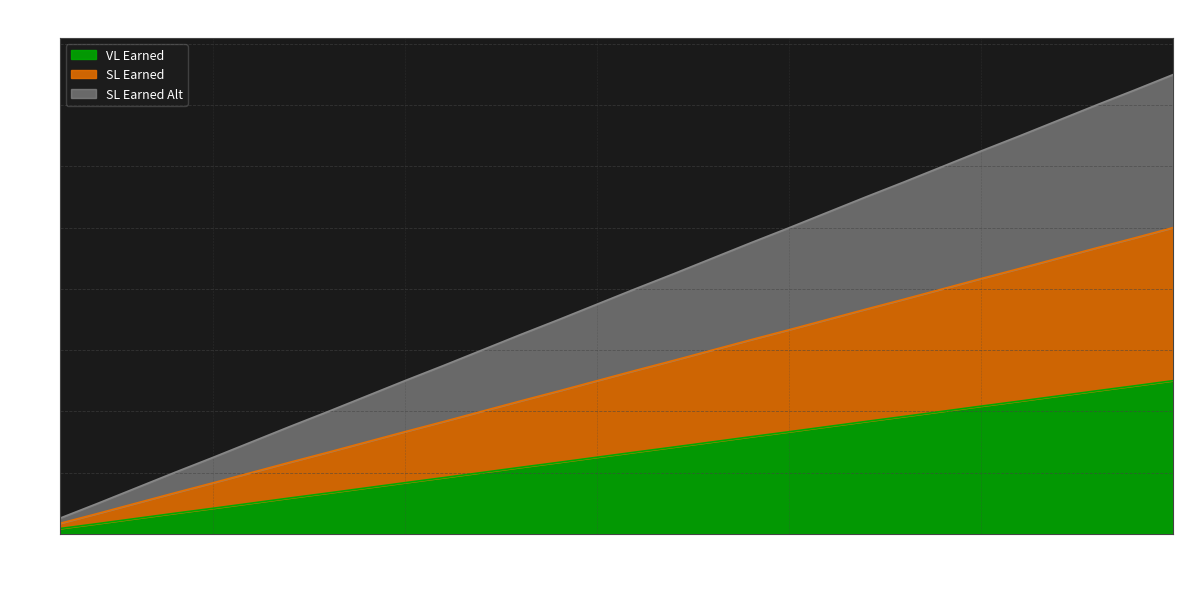

True or false: VL Earned and SL Earned intersect in this chart.

False